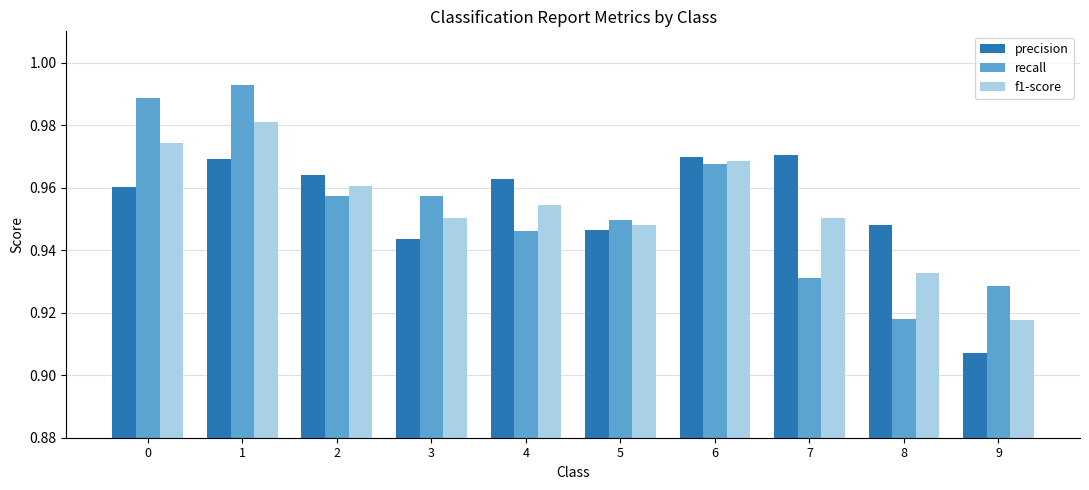

Rank the series at 8 from highest to lowest value.

precision, f1-score, recall